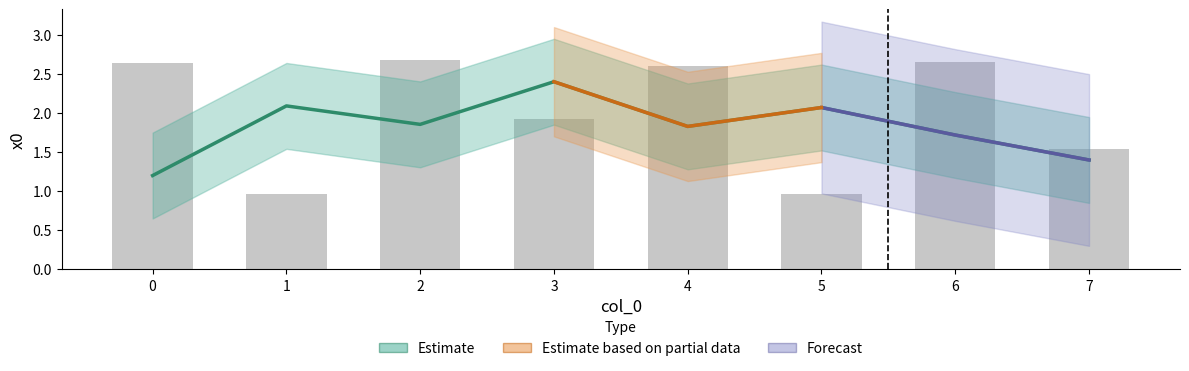

What is the maximum value shown in the chart?

2.7